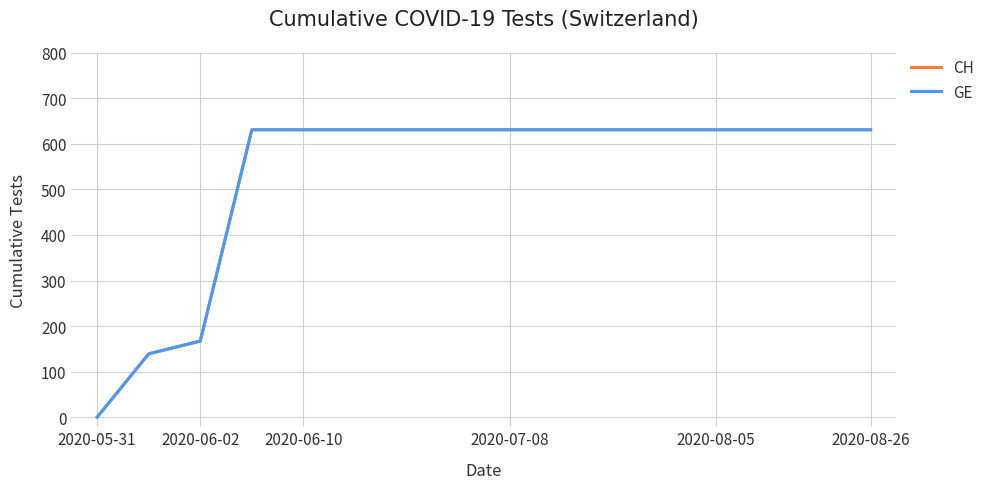

Does the chart display data point markers on the line(s)?

No